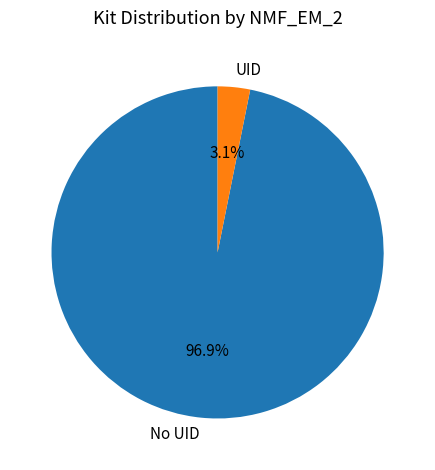

Is the sum of UID and No UID greater than half?

Yes